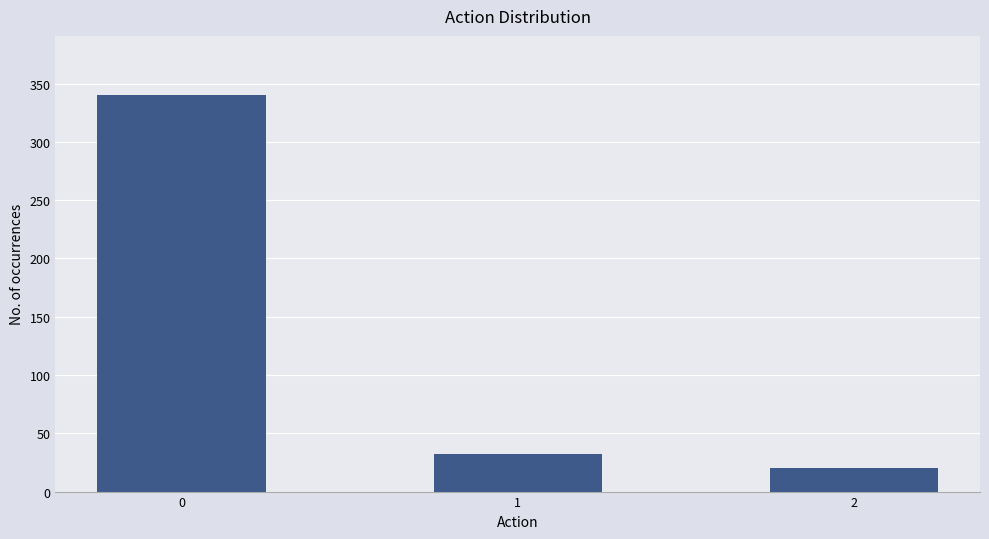

How many bars are there in total?

3